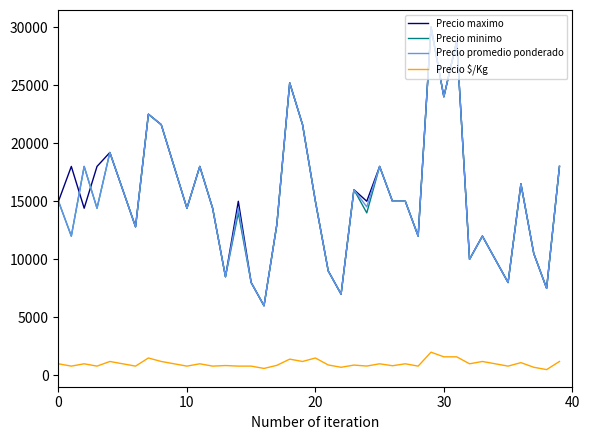

True or false: Precio promedio ponderado and Precio $/Kg cross at least once.

False